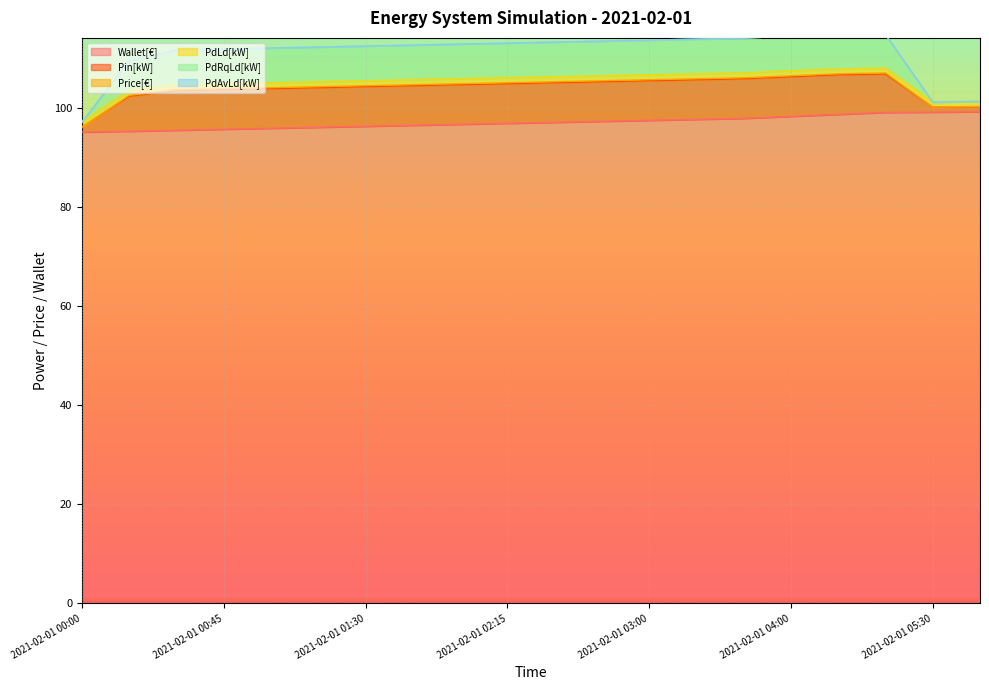

Reading left to right, list all the values displayed in this chart.

Wallet[€]: 2021-02-01 00:00=95.1	2021-02-01 00:15=95.3	2021-02-01 00:30=95.5	2021-02-01 00:45=95.7	2021-02-01 01:00=95.9	2021-02-01 01:15=96.1	2021-02-01 01:30=96.3	2021-02-01 01:45=96.5	2021-02-01 02:00=96.7	2021-02-01 02:15=96.9	2021-02-01 02:30=97.1	2021-02-01 02:45=97.3	2021-02-01 03:00=97.5	2021-02-01 03:15=97.7	2021-02-01 03:30=97.9	2021-02-01 04:00=98.3	2021-02-01 04:30=98.7	2021-02-01 05:00=99.1	2021-02-01 05:30=99.2	2021-02-01 06:00=99.2
Pin[kW]: 2021-02-01 00:00=1.0	2021-02-01 00:15=7.1	2021-02-01 00:30=8.0	2021-02-01 00:45=8.0	2021-02-01 01:00=8.0	2021-02-01 01:15=8.0	2021-02-01 01:30=8.0	2021-02-01 01:45=8.0	2021-02-01 02:00=8.0	2021-02-01 02:15=8.0	2021-02-01 02:30=8.0	2021-02-01 02:45=8.0	2021-02-01 03:00=8.0	2021-02-01 03:15=8.0	2021-02-01 03:30=8.0	2021-02-01 04:00=8.0	2021-02-01 04:30=8.0	2021-02-01 05:00=7.8	2021-02-01 05:30=1.0	2021-02-01 06:00=1.0
Price[€]: 2021-02-01 00:00=0.0	2021-02-01 00:15=0.2	2021-02-01 00:30=0.2	2021-02-01 00:45=0.2	2021-02-01 01:00=0.2	2021-02-01 01:15=0.2	2021-02-01 01:30=0.2	2021-02-01 01:45=0.2	2021-02-01 02:00=0.2	2021-02-01 02:15=0.2	2021-02-01 02:30=0.2	2021-02-01 02:45=0.2	2021-02-01 03:00=0.2	2021-02-01 03:15=0.2	2021-02-01 03:30=0.2	2021-02-01 04:00=0.2	2021-02-01 04:30=0.2	2021-02-01 05:00=0.2	2021-02-01 05:30=0.0	2021-02-01 06:00=0.1
PdLd[kW]: 2021-02-01 00:00=1.0	2021-02-01 00:15=1.0	2021-02-01 00:30=1.0	2021-02-01 00:45=1.0	2021-02-01 01:00=1.0	2021-02-01 01:15=1.0	2021-02-01 01:30=1.0	2021-02-01 01:45=1.0	2021-02-01 02:00=1.0	2021-02-01 02:15=1.0	2021-02-01 02:30=1.0	2021-02-01 02:45=1.0	2021-02-01 03:00=1.0	2021-02-01 03:15=1.0	2021-02-01 03:30=1.0	2021-02-01 04:00=1.0	2021-02-01 04:30=1.0	2021-02-01 05:00=1.0	2021-02-01 05:30=1.0	2021-02-01 06:00=1.0
PdRqLd[kW]: 2021-02-01 00:00=0.0	2021-02-01 00:15=6.1	2021-02-01 00:30=7.0	2021-02-01 00:45=7.0	2021-02-01 01:00=7.0	2021-02-01 01:15=7.0	2021-02-01 01:30=7.0	2021-02-01 01:45=7.0	2021-02-01 02:00=7.0	2021-02-01 02:15=7.0	2021-02-01 02:30=7.0	2021-02-01 02:45=7.0	2021-02-01 03:00=7.0	2021-02-01 03:15=7.0	2021-02-01 03:30=7.0	2021-02-01 04:00=7.0	2021-02-01 04:30=7.0	2021-02-01 05:00=6.8	2021-02-01 05:30=0.0	2021-02-01 06:00=0.0
PdAvLd[kW]: 2021-02-01 00:00=0.0	2021-02-01 00:15=0.0	2021-02-01 00:30=0.0	2021-02-01 00:45=0.0	2021-02-01 01:00=0.0	2021-02-01 01:15=0.0	2021-02-01 01:30=0.0	2021-02-01 01:45=0.0	2021-02-01 02:00=0.0	2021-02-01 02:15=0.0	2021-02-01 02:30=0.0	2021-02-01 02:45=0.0	2021-02-01 03:00=0.0	2021-02-01 03:15=0.0	2021-02-01 03:30=0.0	2021-02-01 04:00=0.0	2021-02-01 04:30=0.0	2021-02-01 05:00=0.0	2021-02-01 05:30=0.0	2021-02-01 06:00=0.0